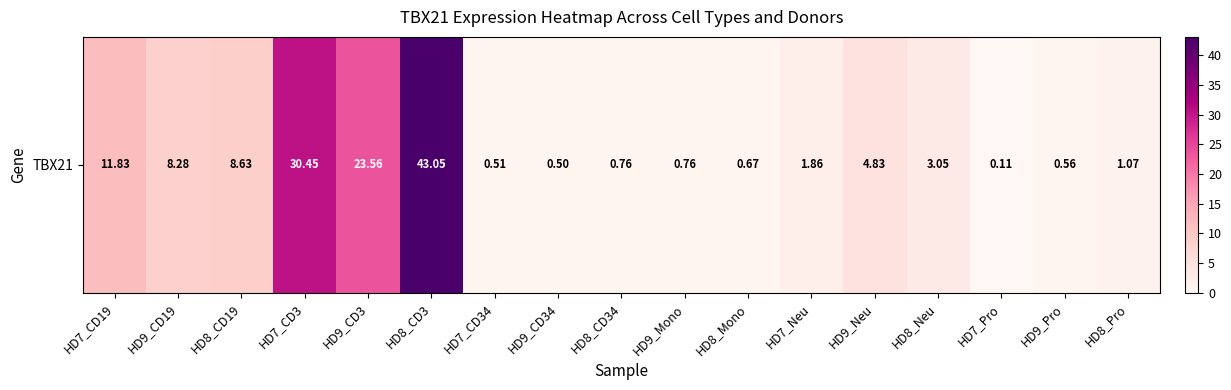

Reading left to right, what are all the values shown in this chart?

HD7_CD19=11.8	HD9_CD19=8.3	HD8_CD19=8.6	HD7_CD3=30.4	HD9_CD3=23.6	HD8_CD3=43.0	HD7_CD34=0.5	HD9_CD34=0.5	HD8_CD34=0.8	HD9_Mono=0.8	HD8_Mono=0.7	HD7_Neu=1.9	HD9_Neu=4.8	HD8_Neu=3.0	HD7_Pro=0.1	HD9_Pro=0.6	HD8_Pro=1.1